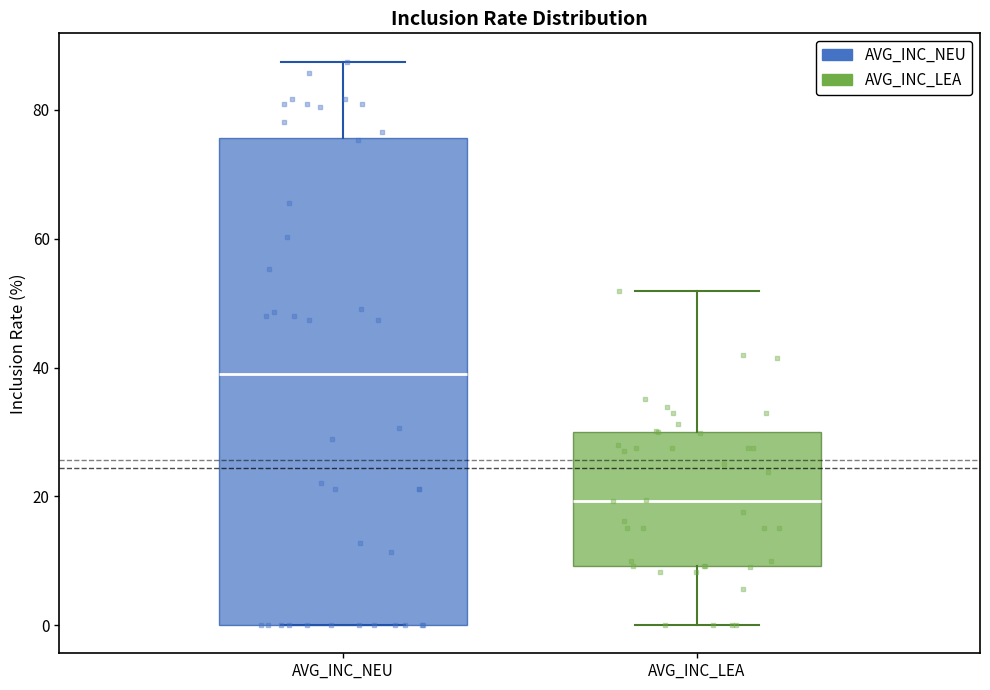

Reading left to right, read every box against the y-axis: the position of its median line, the range the box covers, and the ends of its whiskers. The values are not printed on the chart, so give them approximately, as read against the axis.

AVG_INC_NEU: median 40, box 0 to 76, whiskers 0 to 88
AVG_INC_LEA: median 20, box 10 to 30, whiskers 0 to 52